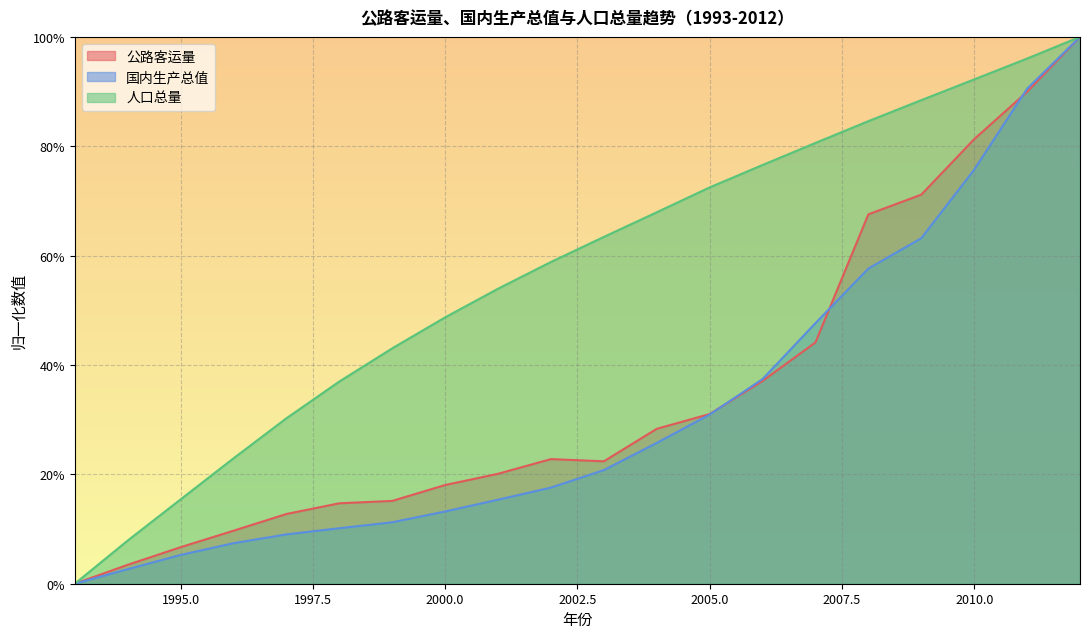

True or false: 人口总量 and 国内生产总值 cross at least once.

False